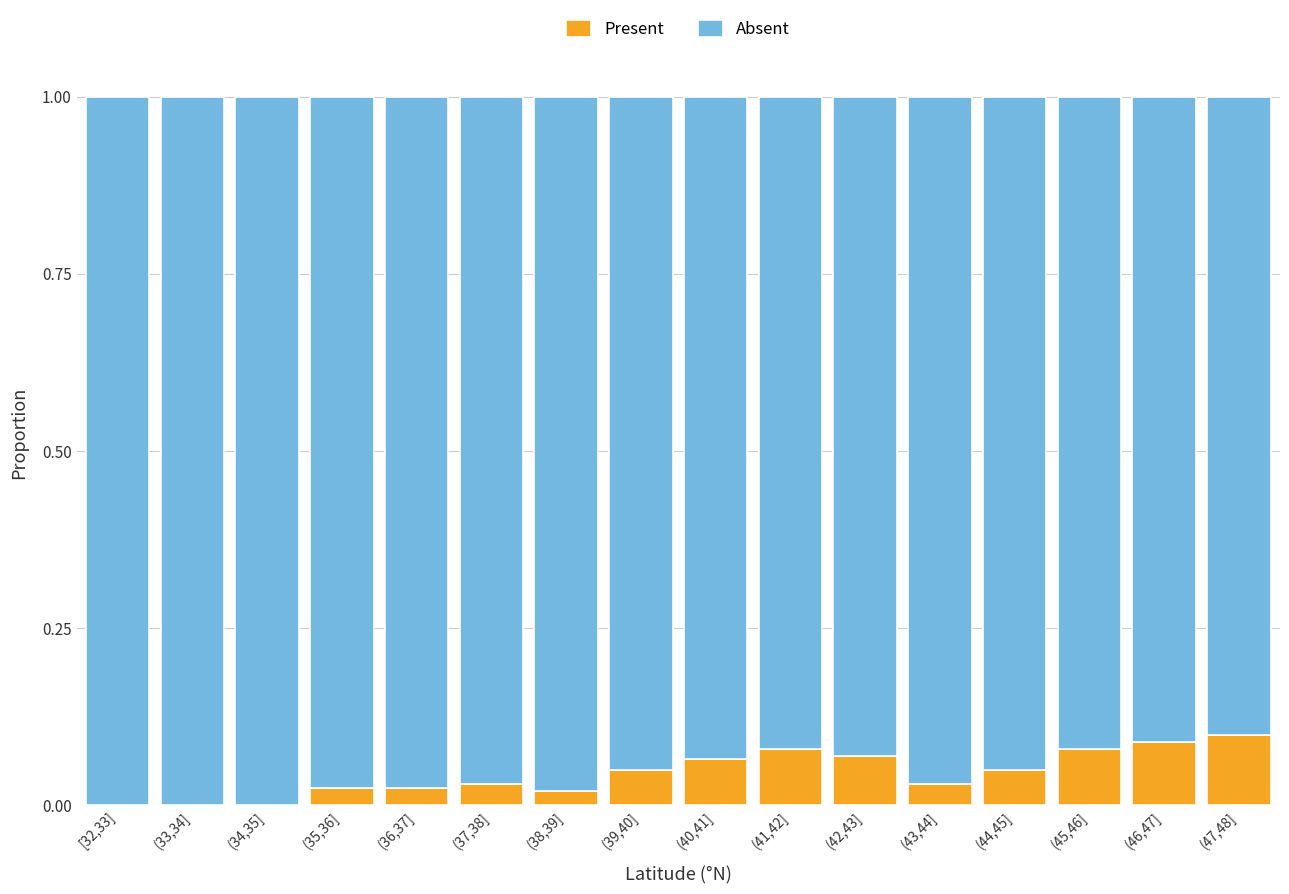

True or false: Present has a value of 0.0 at (33,34].

True